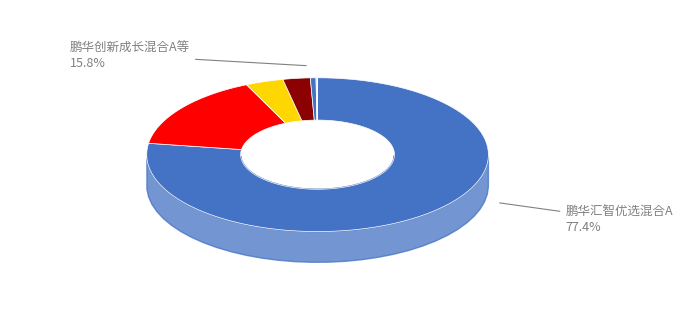

What percentage is the 鹏华创新驱动混合 slice, to the nearest percent?

3%